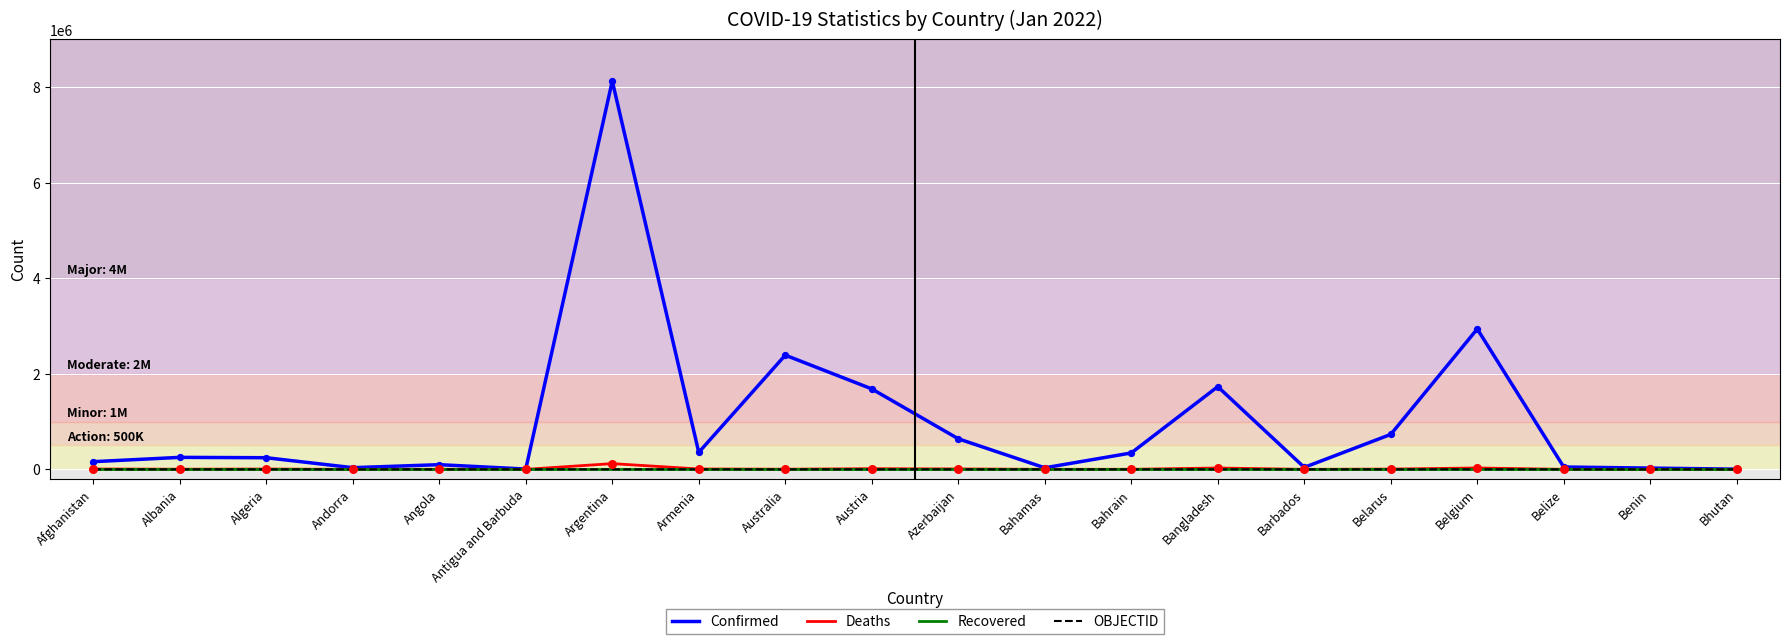

Which series has the widest spread of values?

Confirmed